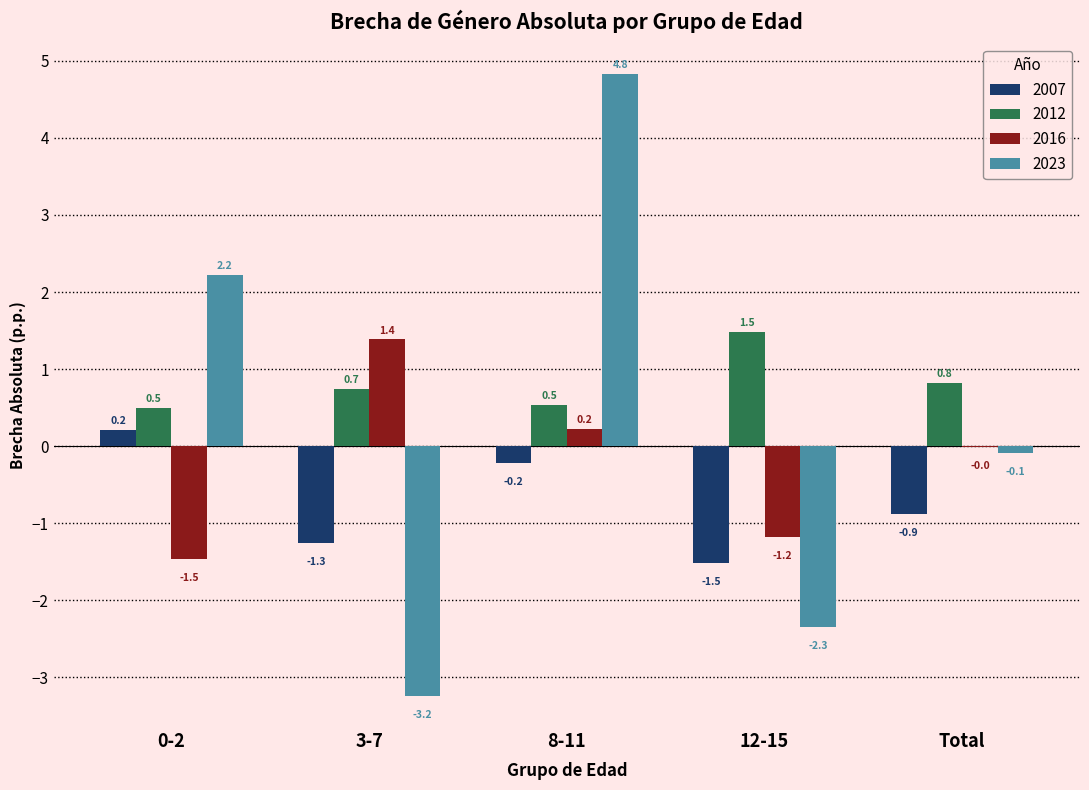

At which label is 2016 closest to 0?

Total